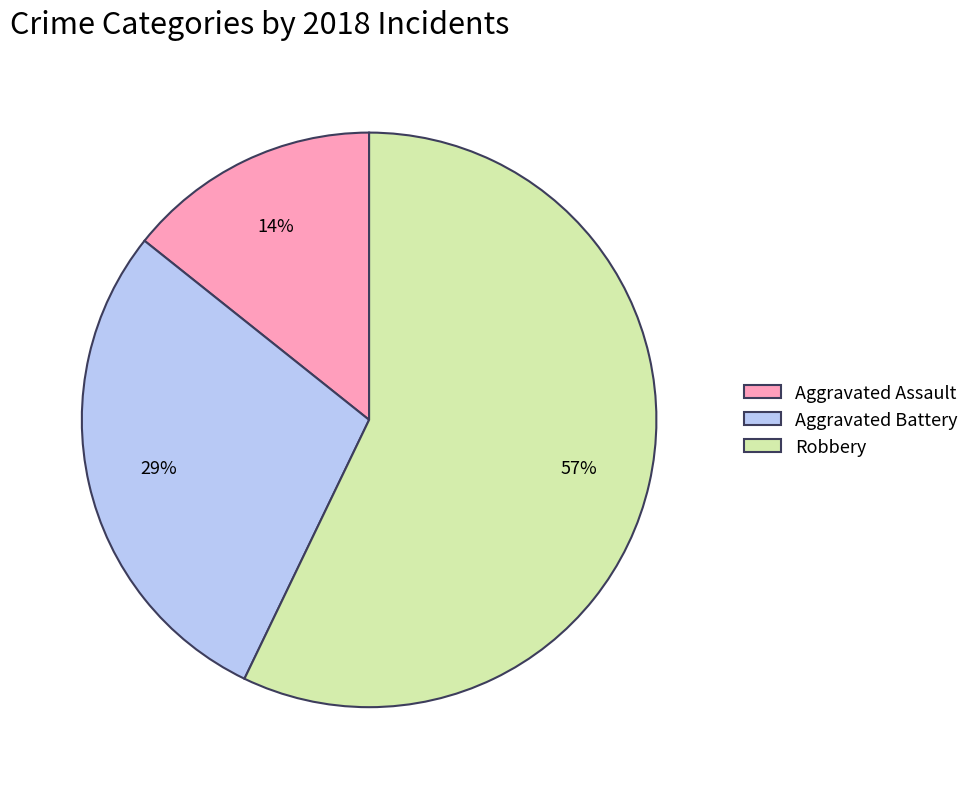

Which has a higher value, Robbery or Aggravated Battery?

Robbery